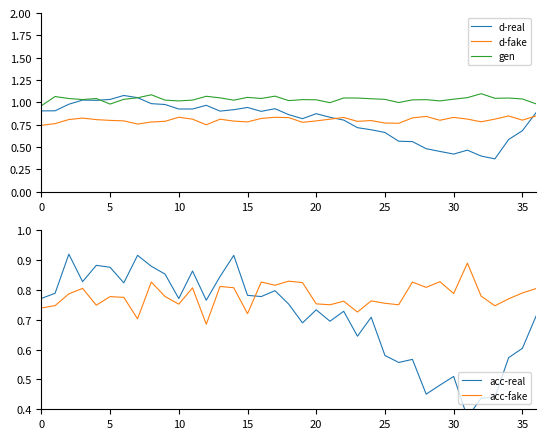

Rank the series by their maximum value, from lowest to highest.

d-fake, acc-fake, acc-real, d-real, gen